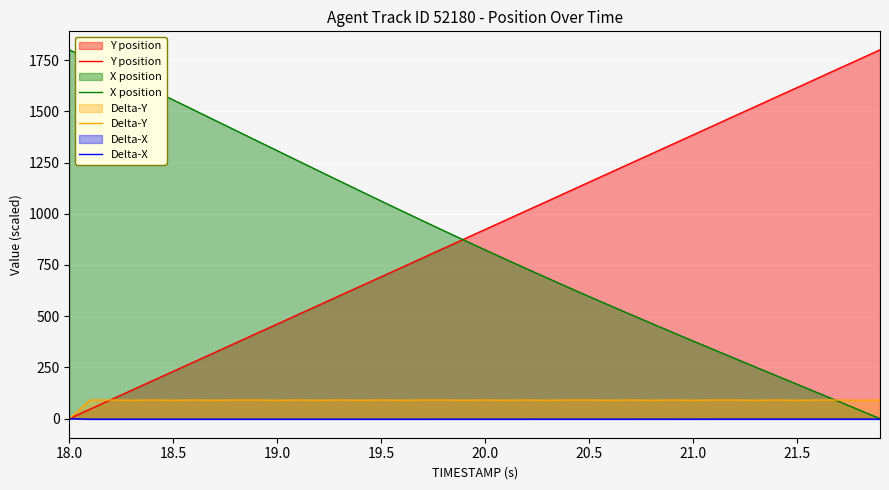

What is the highest value of the Y position series?

1800.0